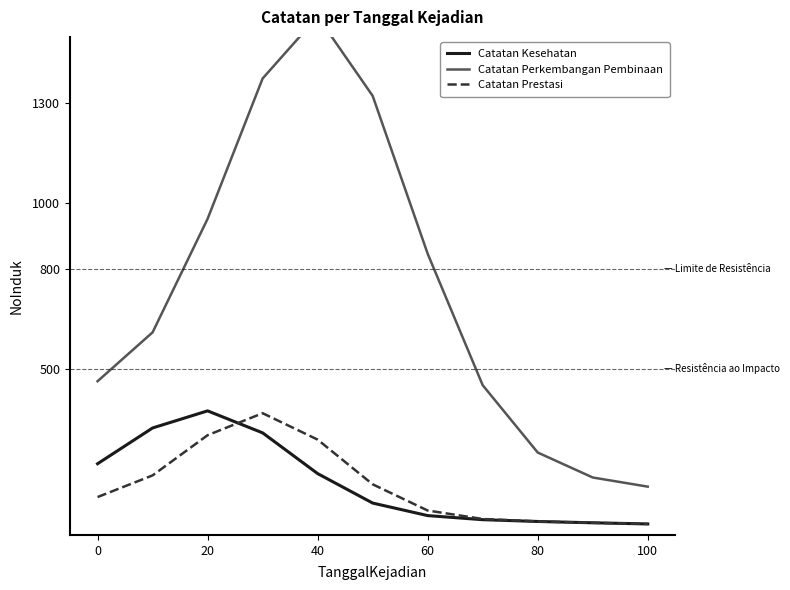

List the series in order of their peak value, highest first.

Catatan Perkembangan Pembinaan, Catatan Kesehatan, Catatan Prestasi